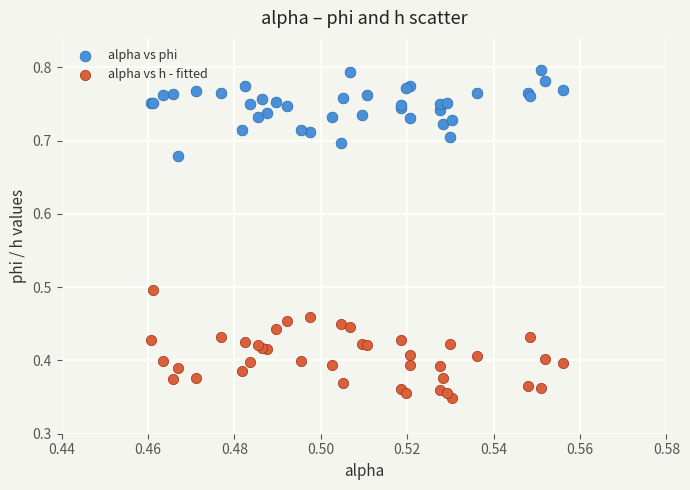

What are all the series names shown in the legend?

alpha vs phi, alpha vs h - fitted